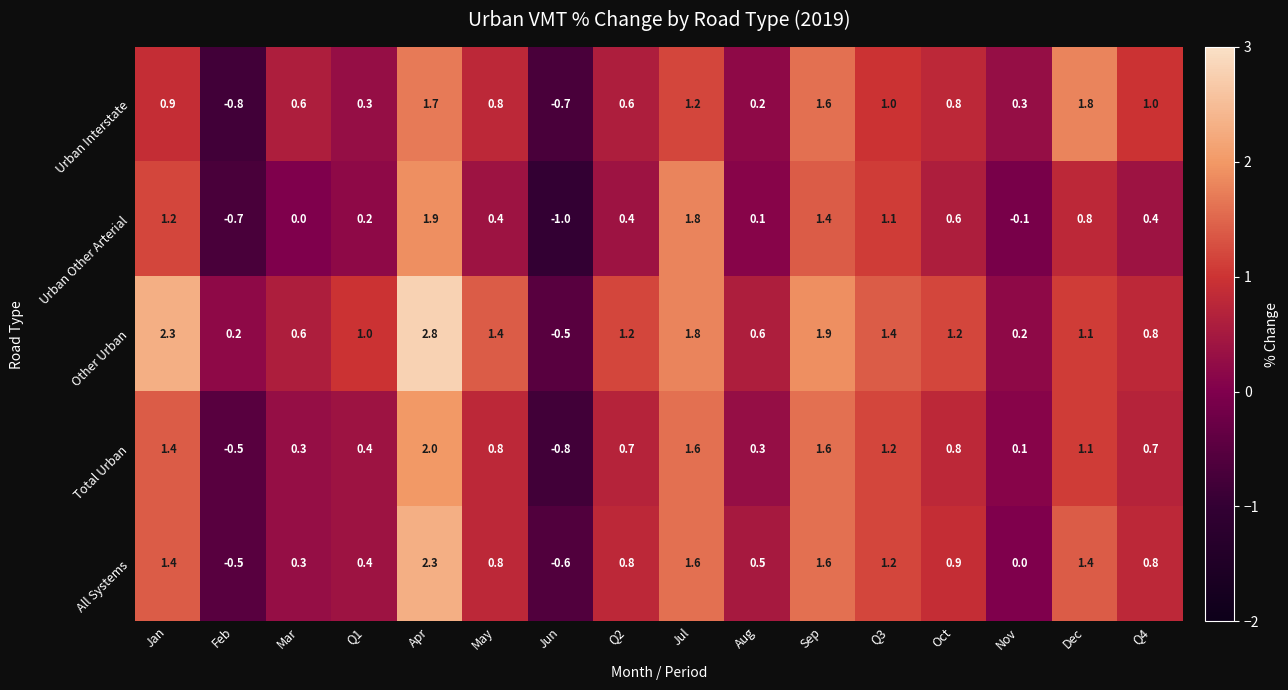

What is the spread (max minus min) of values at Aug?

0.5